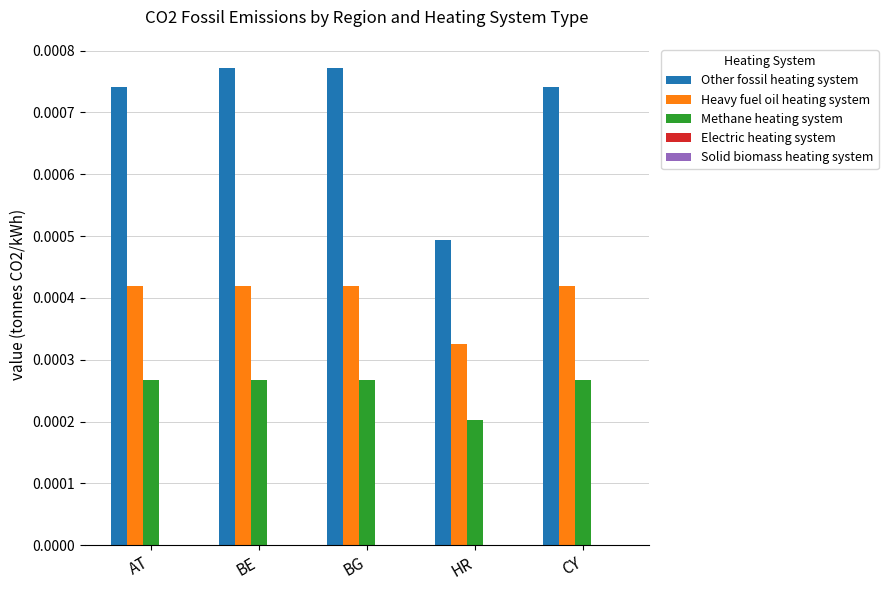

Rank the series at BG from lowest to highest value.

Methane heating system, Heavy fuel oil heating system, Other fossil heating system